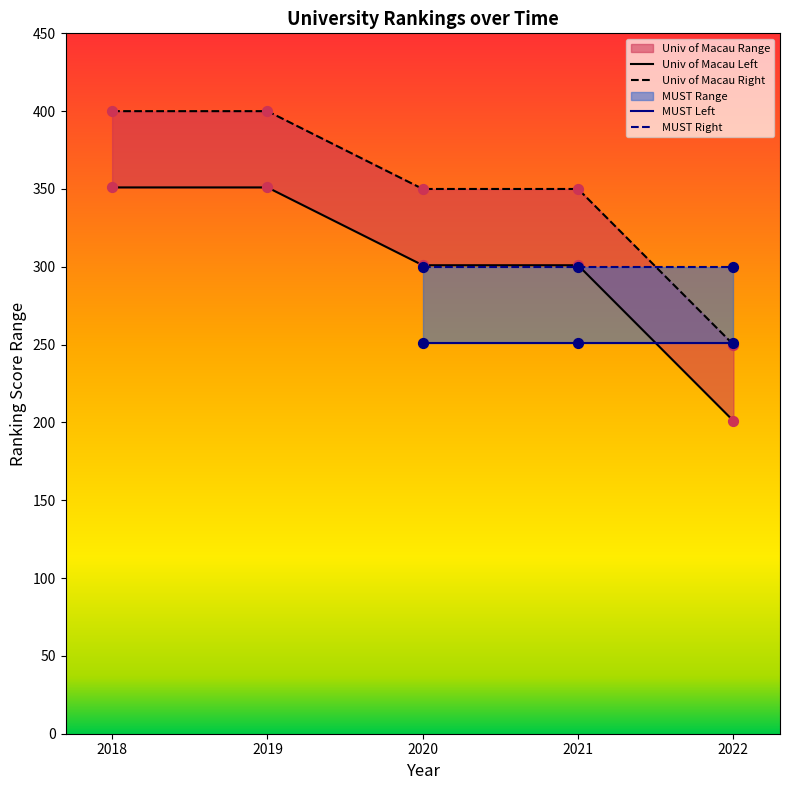

At how many categories does at least one series exceed 215?

5